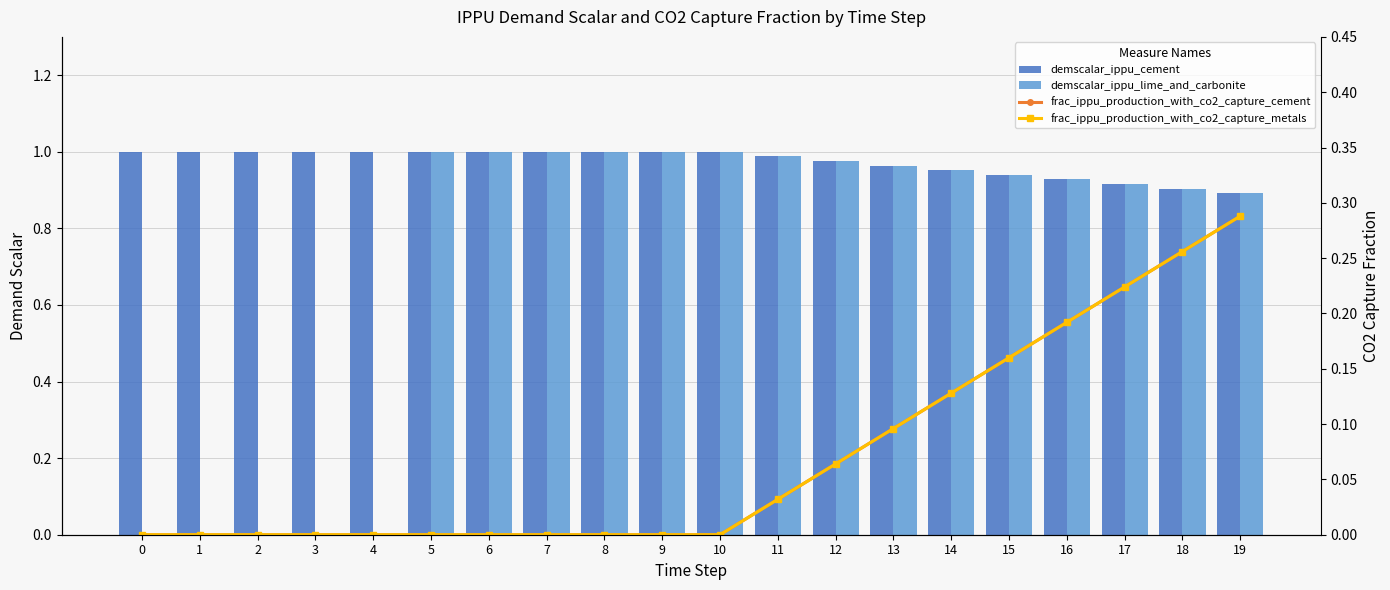

Rank the series at 14 from lowest to highest value.

frac_ippu_production_with_co2_capture_cement, frac_ippu_production_with_co2_capture_metals, demscalar_ippu_cement, demscalar_ippu_lime_and_carbonite